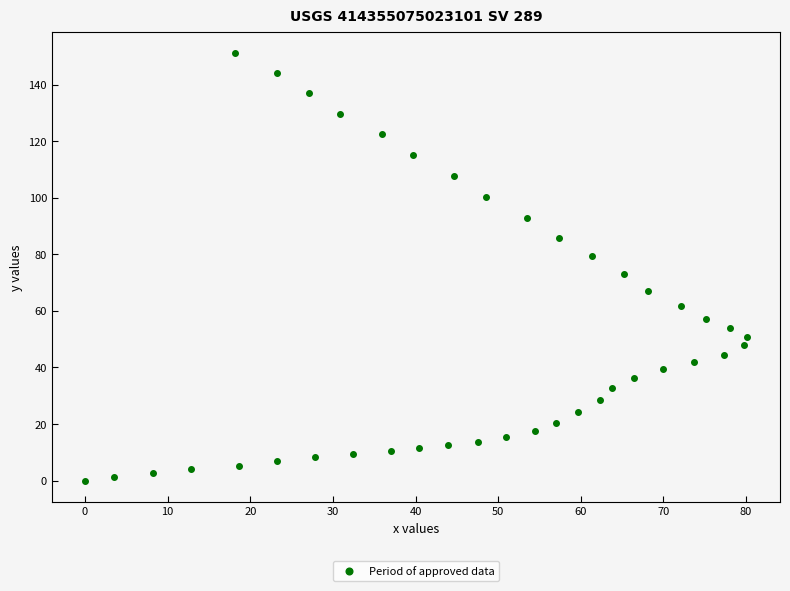

What Y value in the scatter plot is closest to 75?

73.2